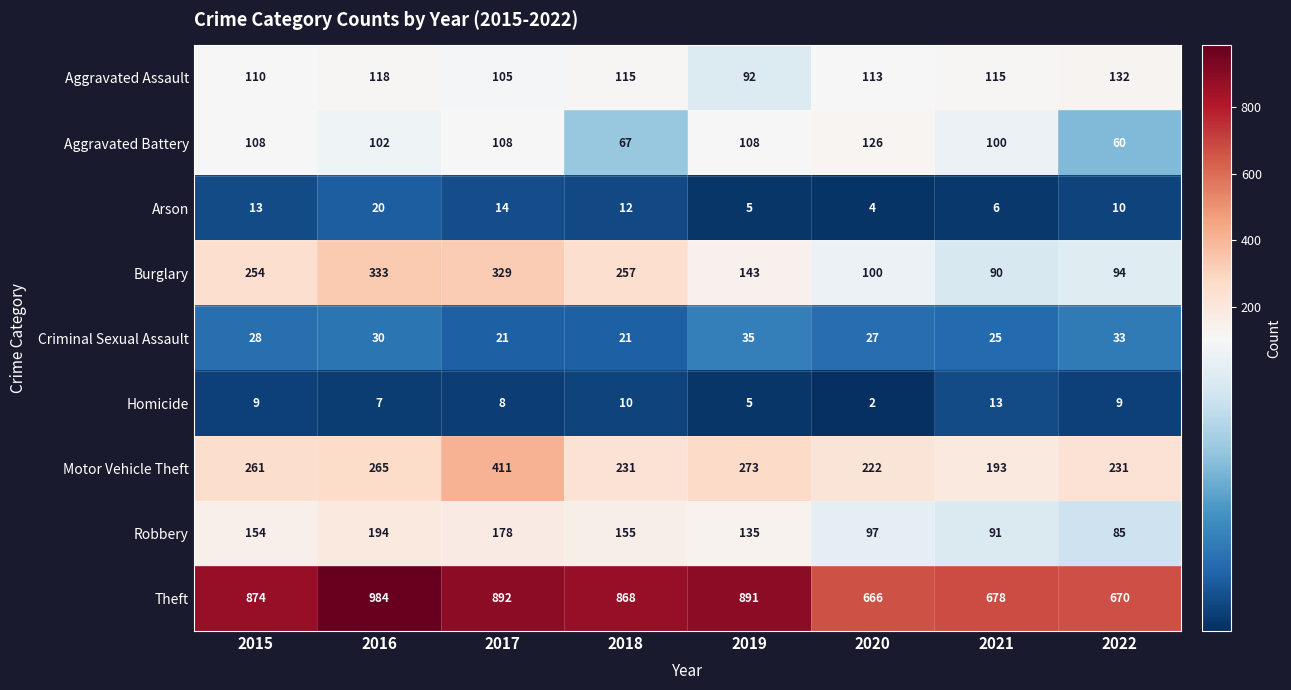

Count the Criminal Sexual Assault values in the range 25 to 33.

5